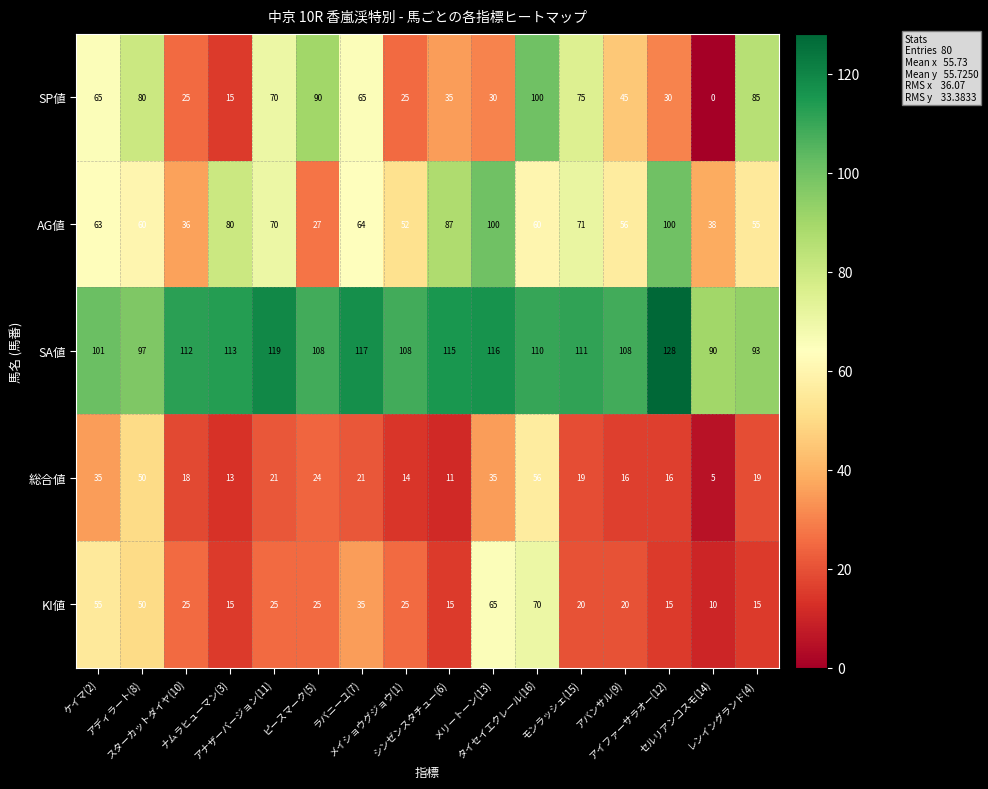

What is the maximum value shown in the chart?

128